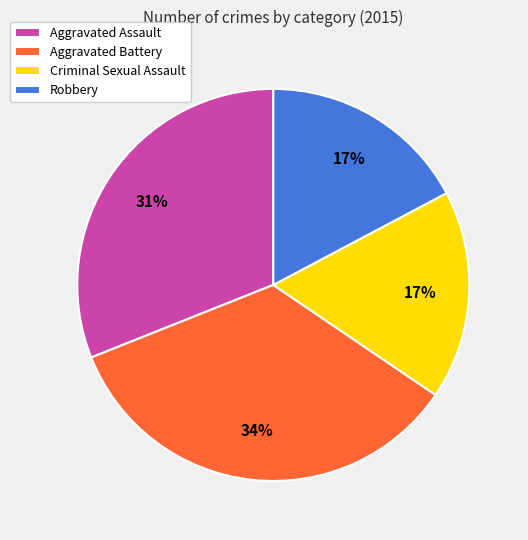

Does Aggravated Battery account for over 50% of the chart?

No